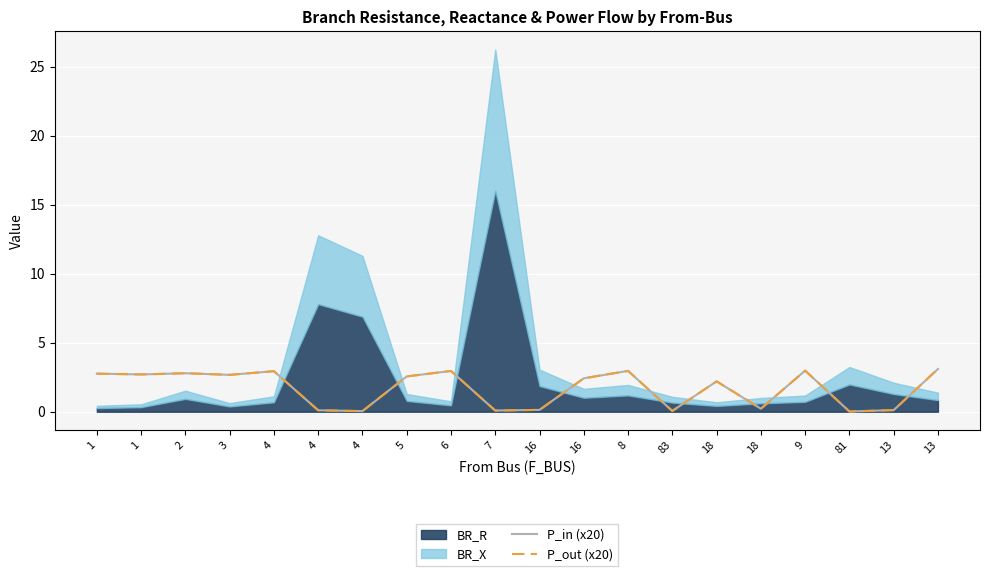

Between 8 and 18, which series saw the biggest shift?

P_out (x20)